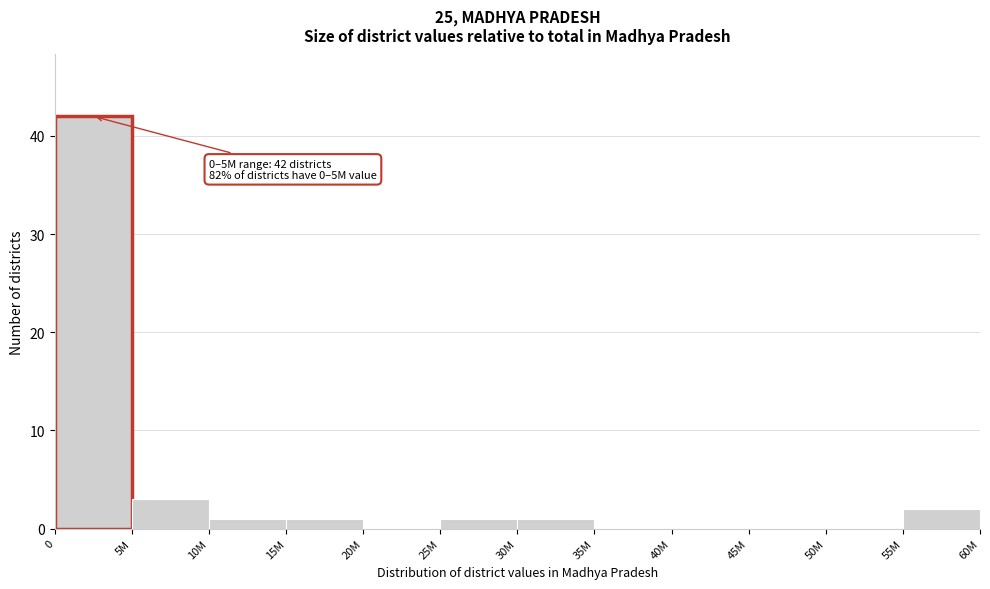

Reading left to right, transcribe all the data shown in this chart.

0=42	5M=3	10M=1	15M=1	20M=0	25M=1	30M=1	35M=0	40M=0	45M=0	50M=0	55M=2